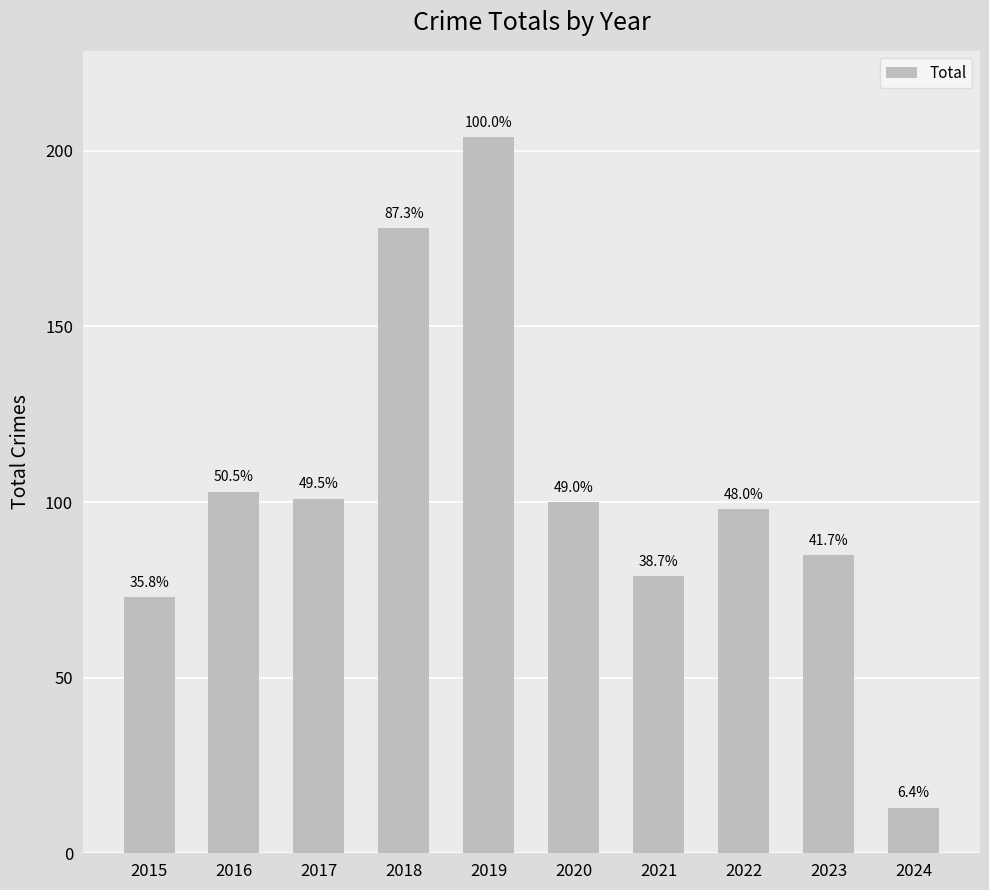

Where does the data first go above 100?

2016